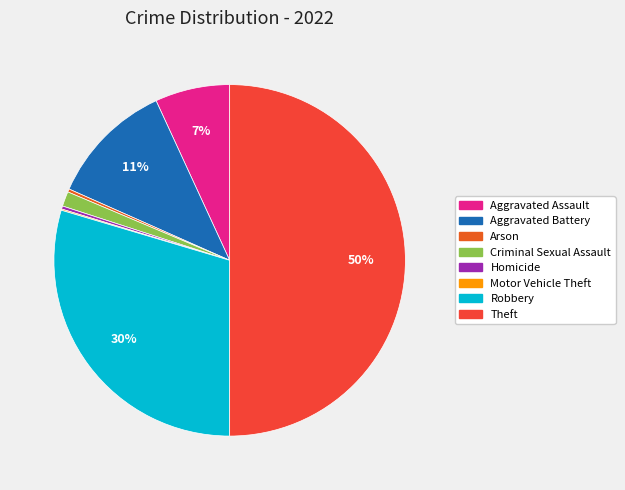

How much of the chart is everything except Aggravated Battery?

88.5%